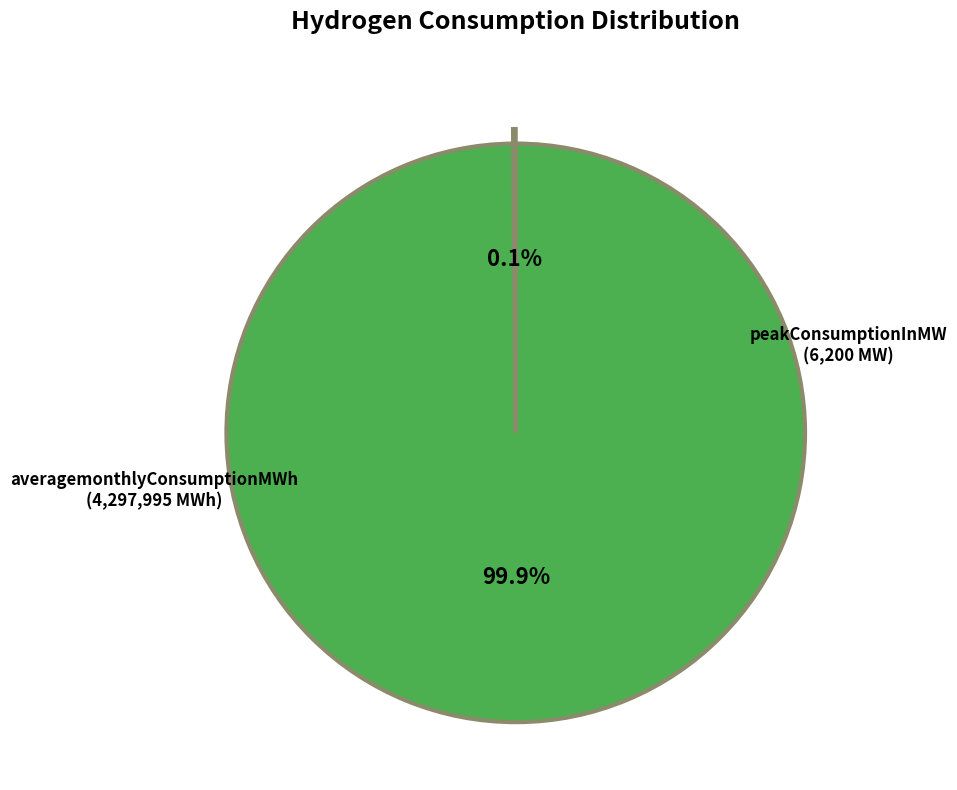

Is there any slice that represents more than half of the pie?

Yes